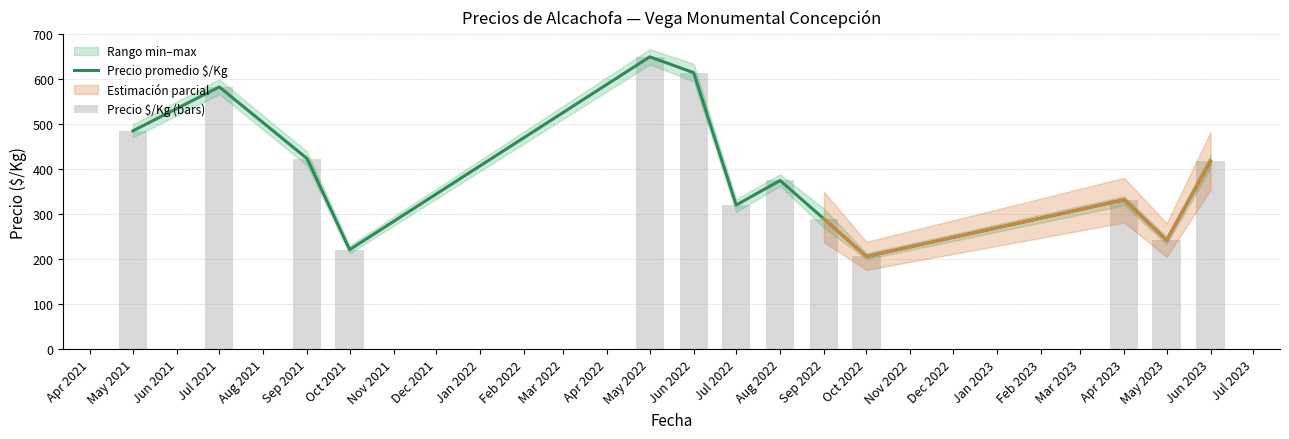

Does the chart contain stacked bars?

No